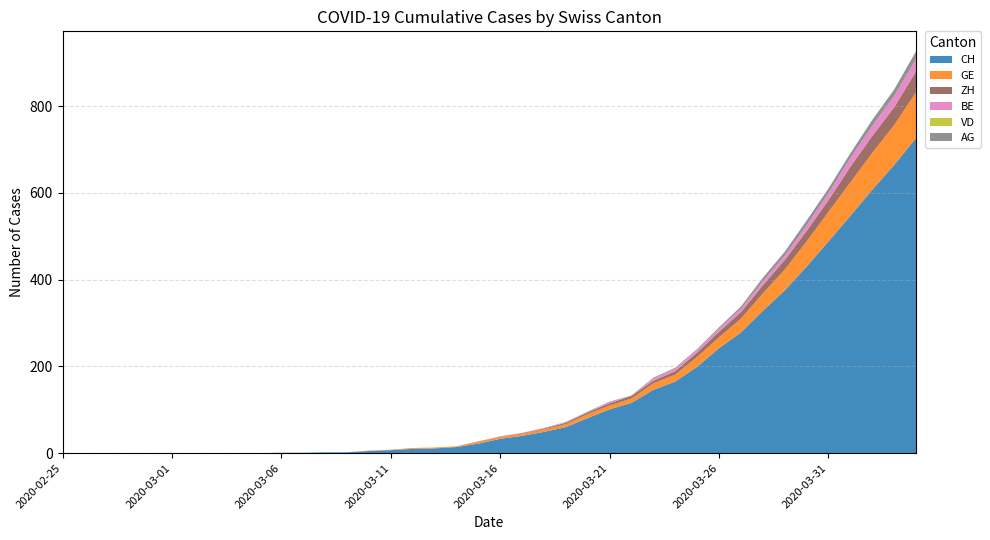

Reading left to right, extract all data points from this chart.

CH: 0	0	0	0	0	0	0	0	0	0	1	1	2	2	5	7	10	11	14	22	33	40	49	60	81	101	116	146	165	199	242	278	328	375	430	488	547	607	664	726
GE: 0	0	0	0	0	0	0	0	0	0	0	0	0	0	1	1	2	2	2	4	4	5	6	7	9	9	10	15	16	23	25	32	40	48	58	68	77	85	92	106
ZH: 0	0	0	0	0	0	0	0	0	0	0	0	0	0	0	0	0	0	0	1	1	1	2	3	4	5	6	6	8	10	13	15	19	22	24	27	36	39	41	48
BE: 0	0	0	0	0	0	0	0	0	0	0	0	0	0	0	0	0	0	0	0	1	1	1	1	1	3	0	5	6	6	7	8	9	10	13	16	20	23	26	28
VD: 0	0	0	0	0	0	0	0	0	0	0	0	0	0	0	0	0	0	0	0	0	0	0	0	0	0	0	0	0	0	0	0	0	0	0	0	0	0	0	0
AG: 0	0	0	0	0	0	0	0	0	0	0	0	0	0	0	0	0	0	0	0	0	0	0	1	1	1	1	2	2	2	3	5	8	9	11	11	11	14	15	18